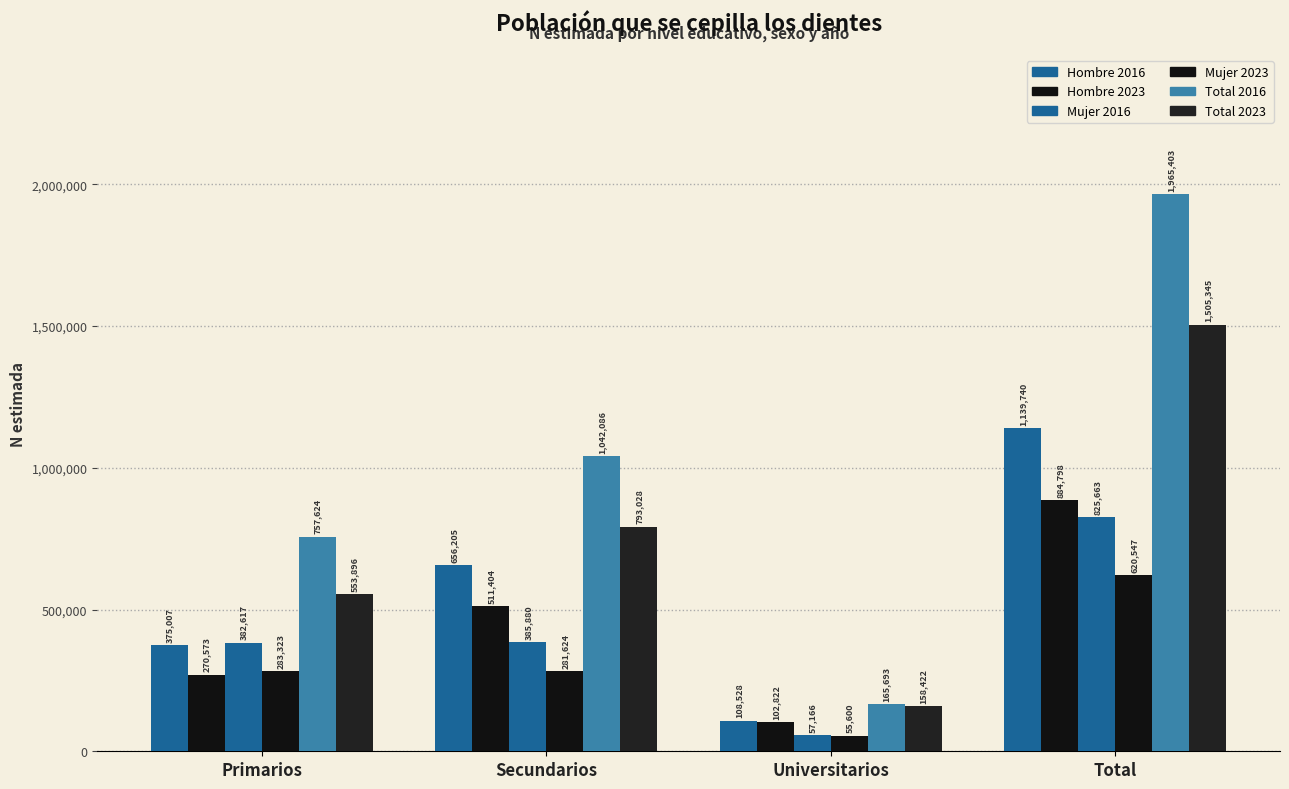

How many categories are shown in the chart?

4